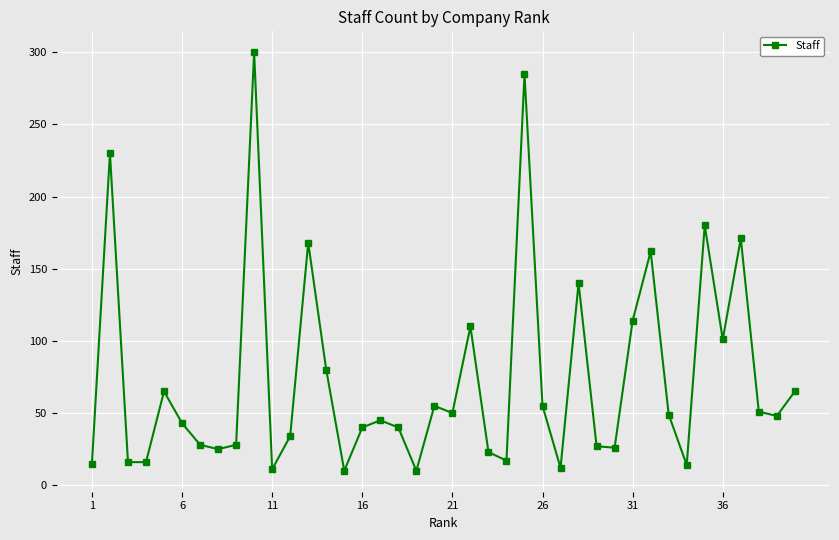

What is the difference between the maximum and minimum values?

290